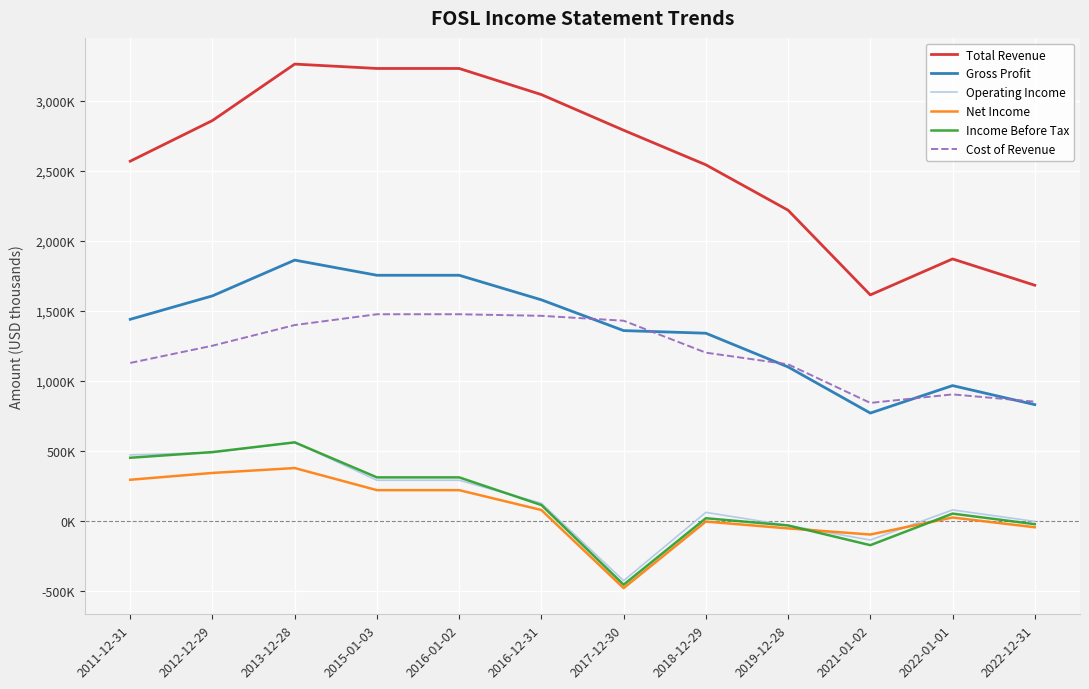

What are all the series names shown in the legend?

Total Revenue, Gross Profit, Operating Income, Net Income, Income Before Tax, Cost of Revenue